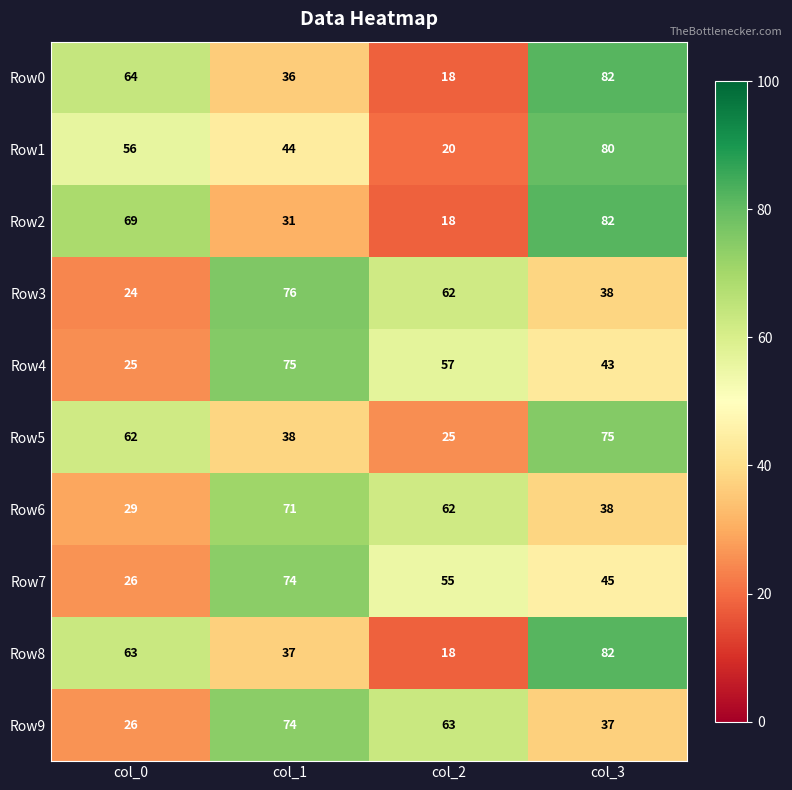

At which category is the sum across all series the highest?

col_3